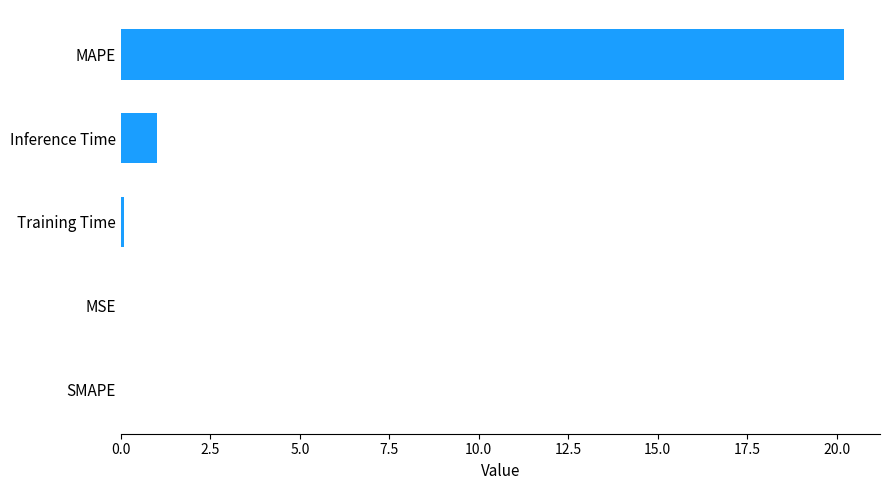

Where is the data nearest to the value 10?

Inference Time